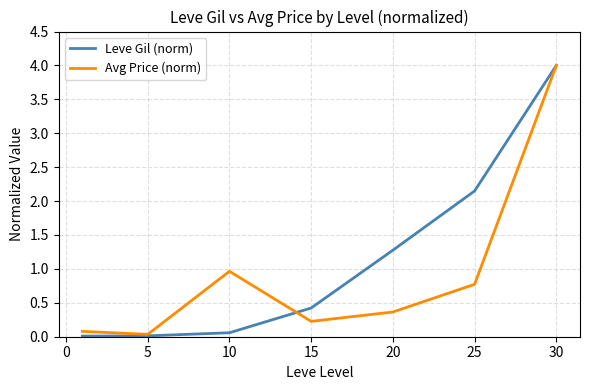

What is the maximum value shown in the chart?

4.0